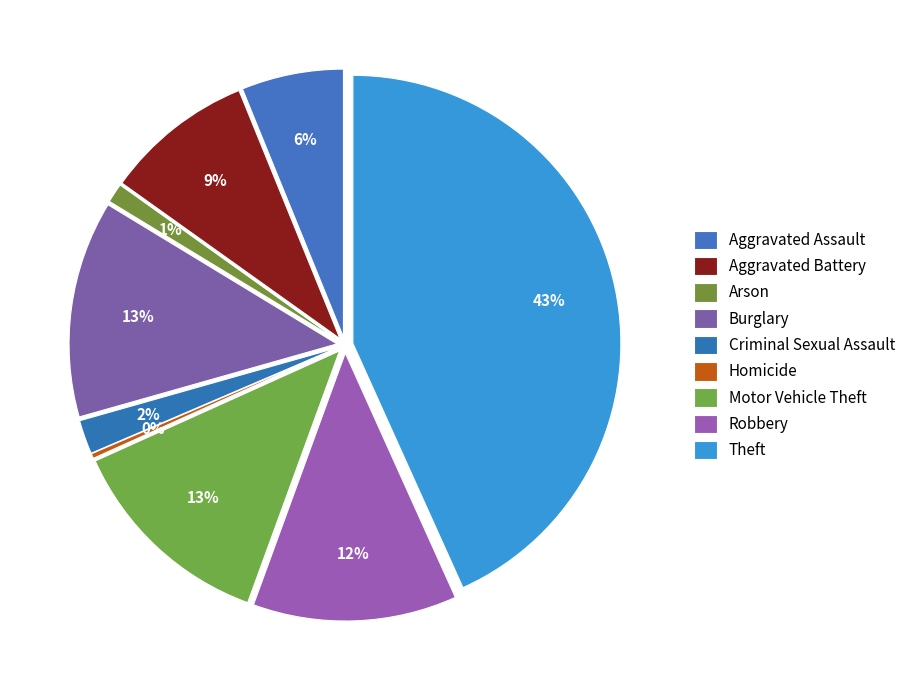

To the nearest percent, what is the combined percentage of Arson and Burglary?

14%